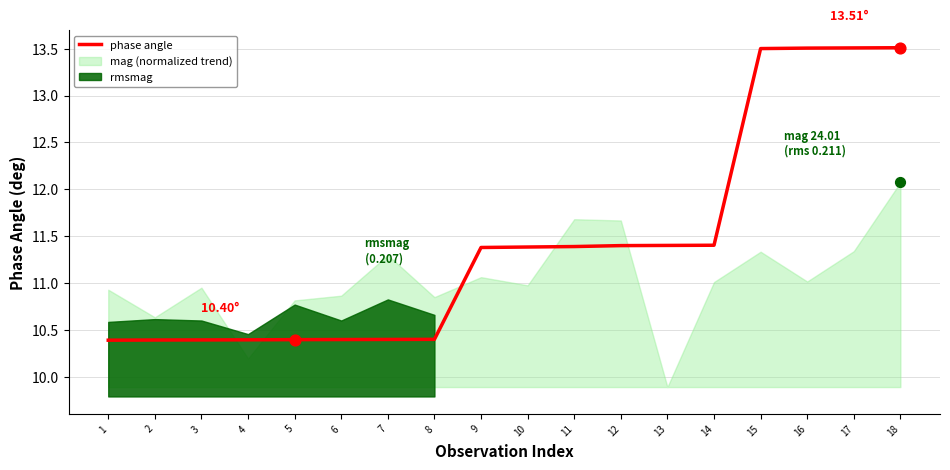

Approximately how many times larger is the value at 3 compared to 2?

1.0